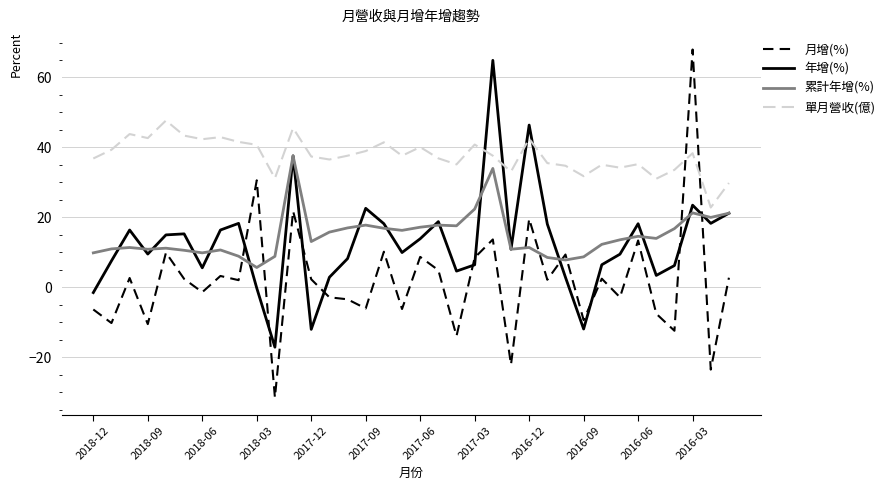

What is the lowest value of the 年增(%) series?

-17.1